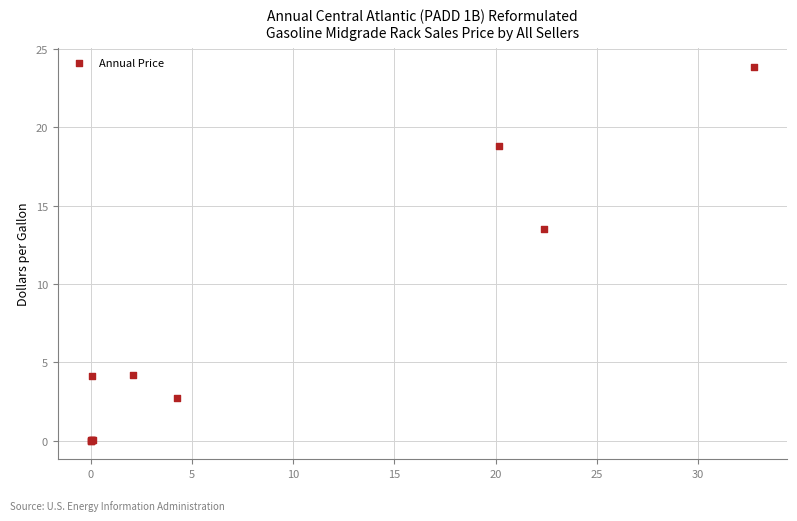

What Y value in the scatter plot is closest to 11?

13.5